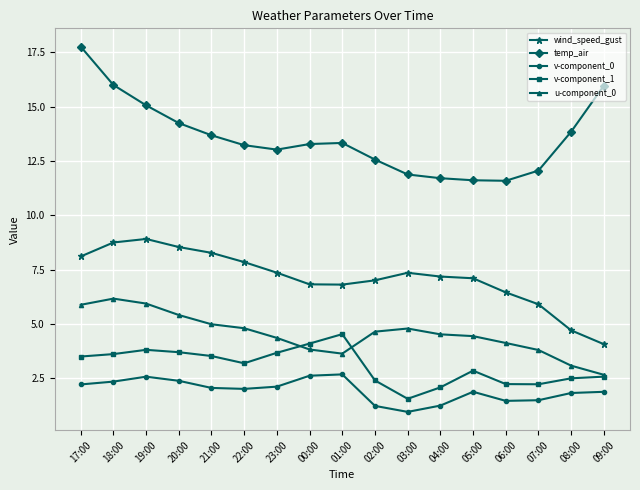

Is it true that v-component_0 equals 1.5 at 07:00?

True